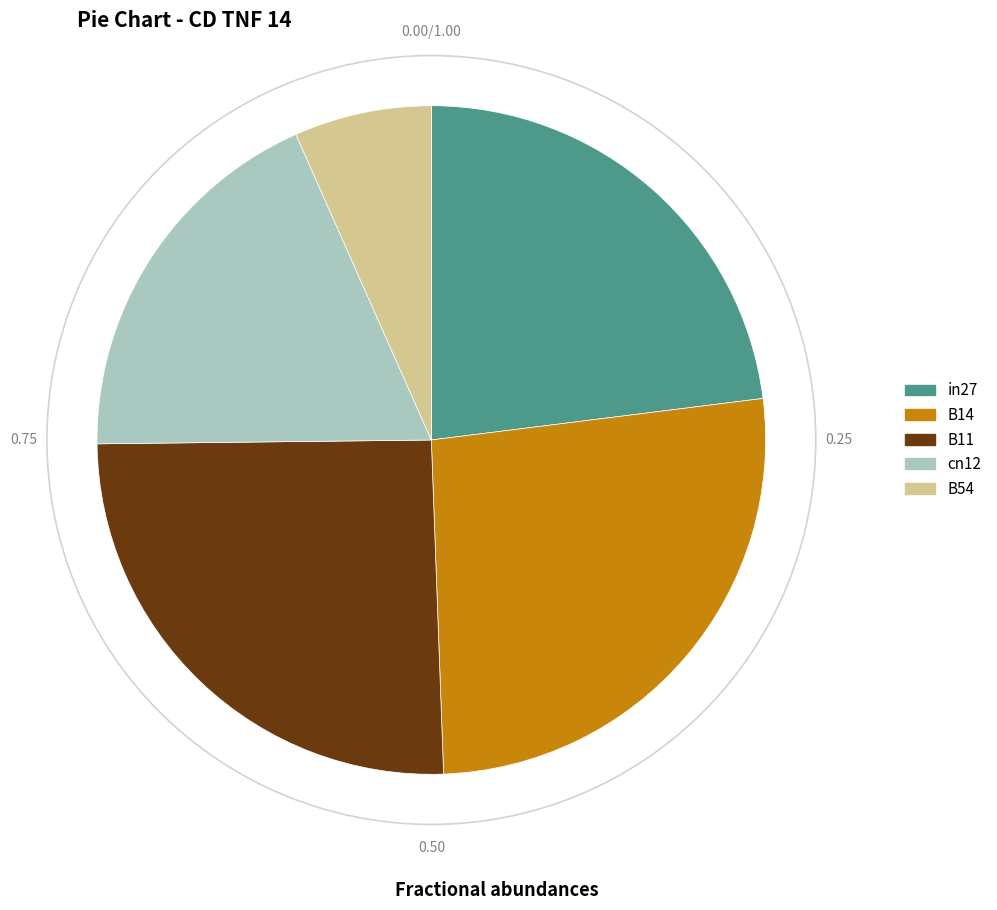

What is the largest slice in the pie chart?

B14